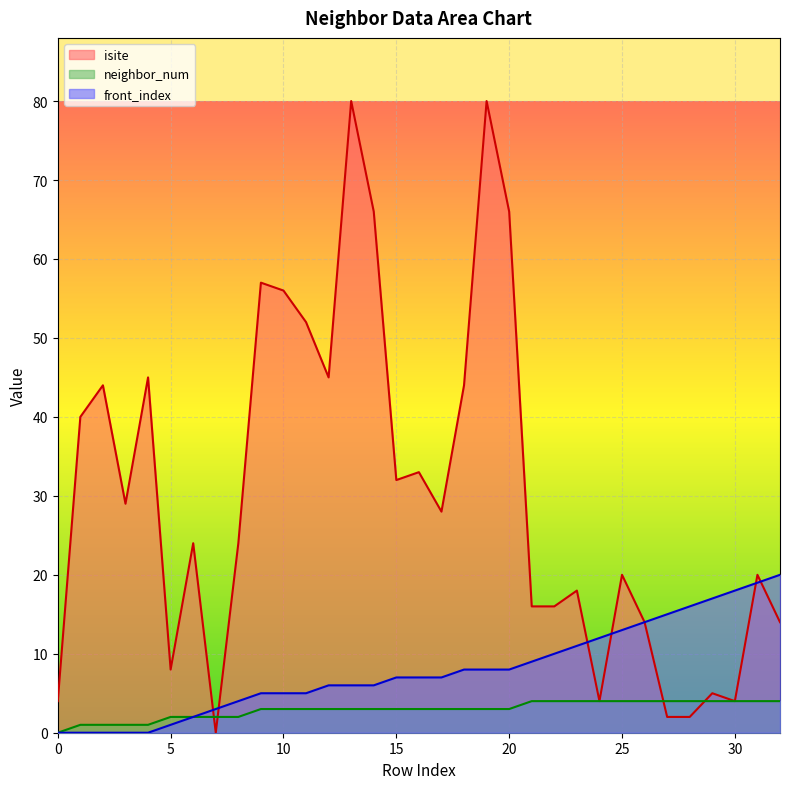

How many values in the isite series exceed 24?

16